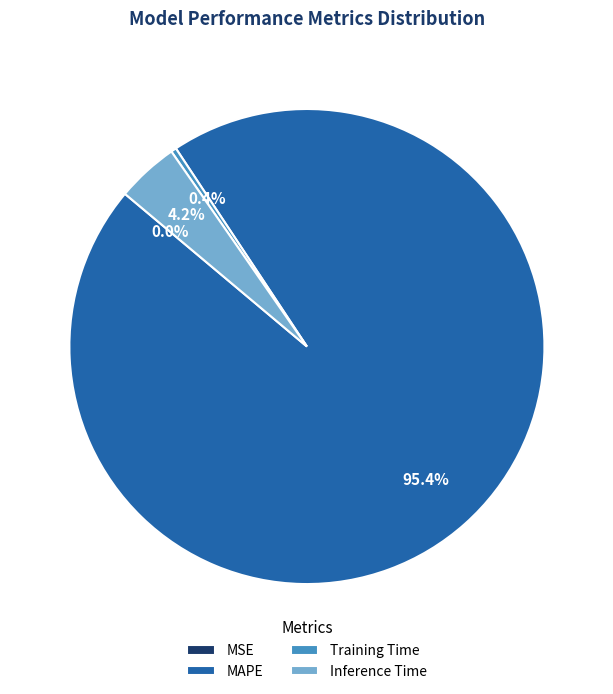

How much of the chart is everything except Training Time?

99.6%